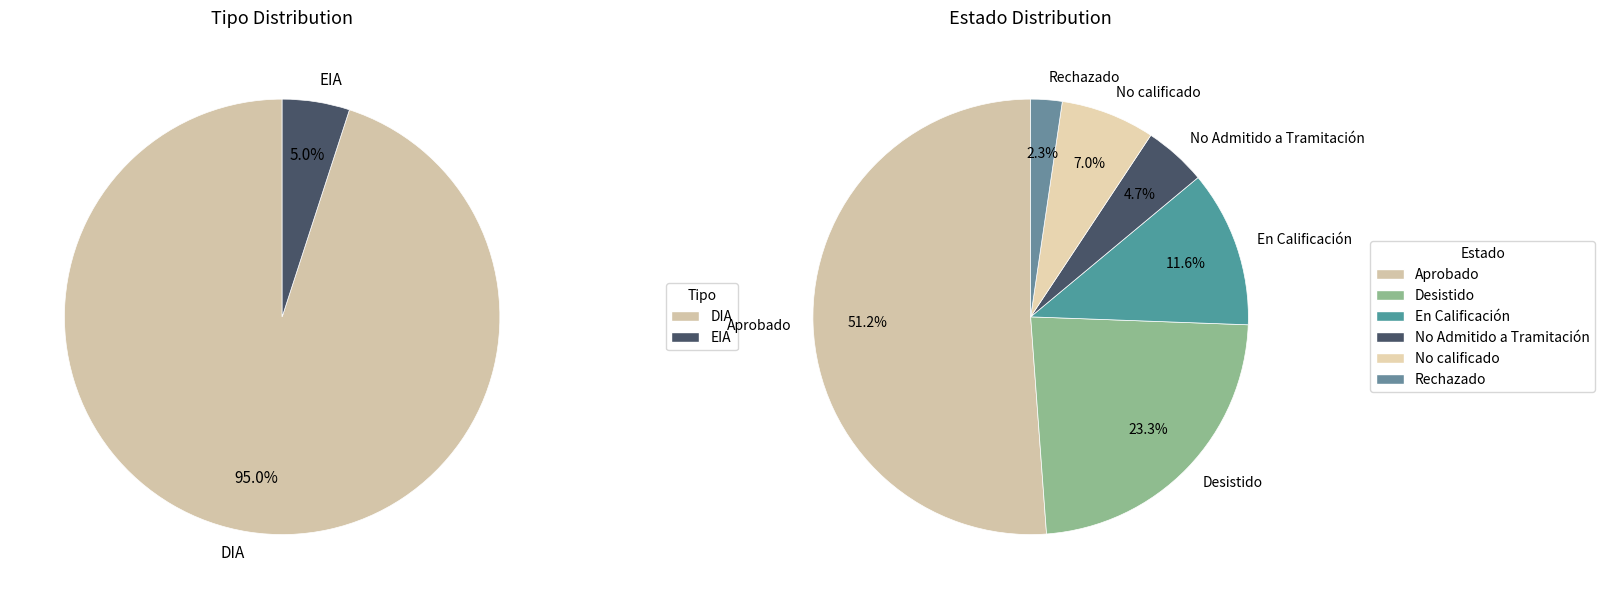

Count the number of slices in the pie.

6